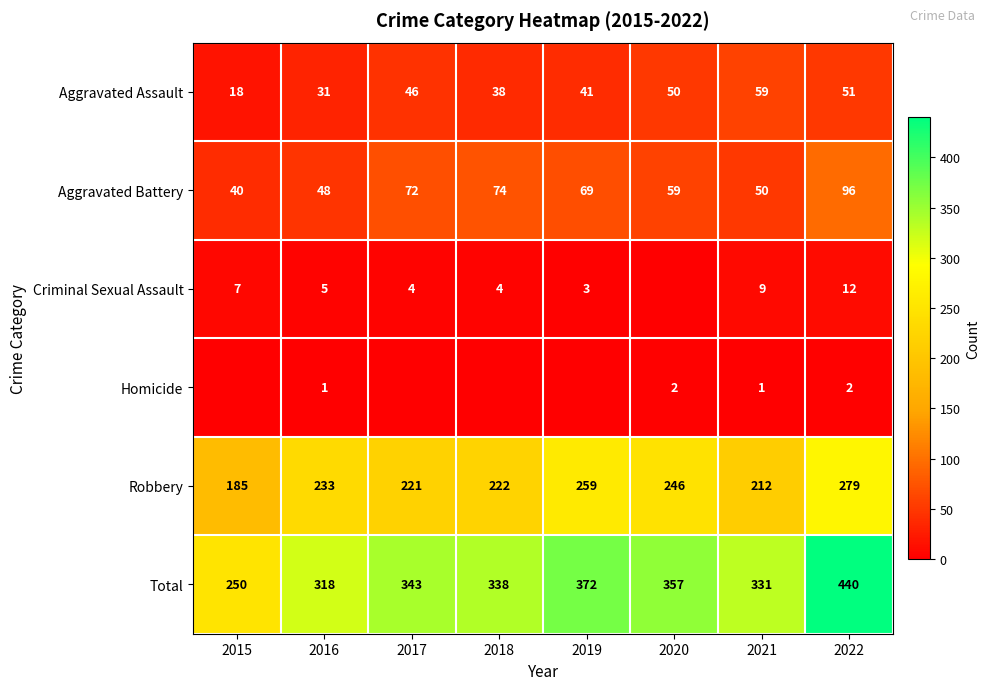

Is the value of Criminal Sexual Assault at 2022 greater than the value of Total at 2019?

No